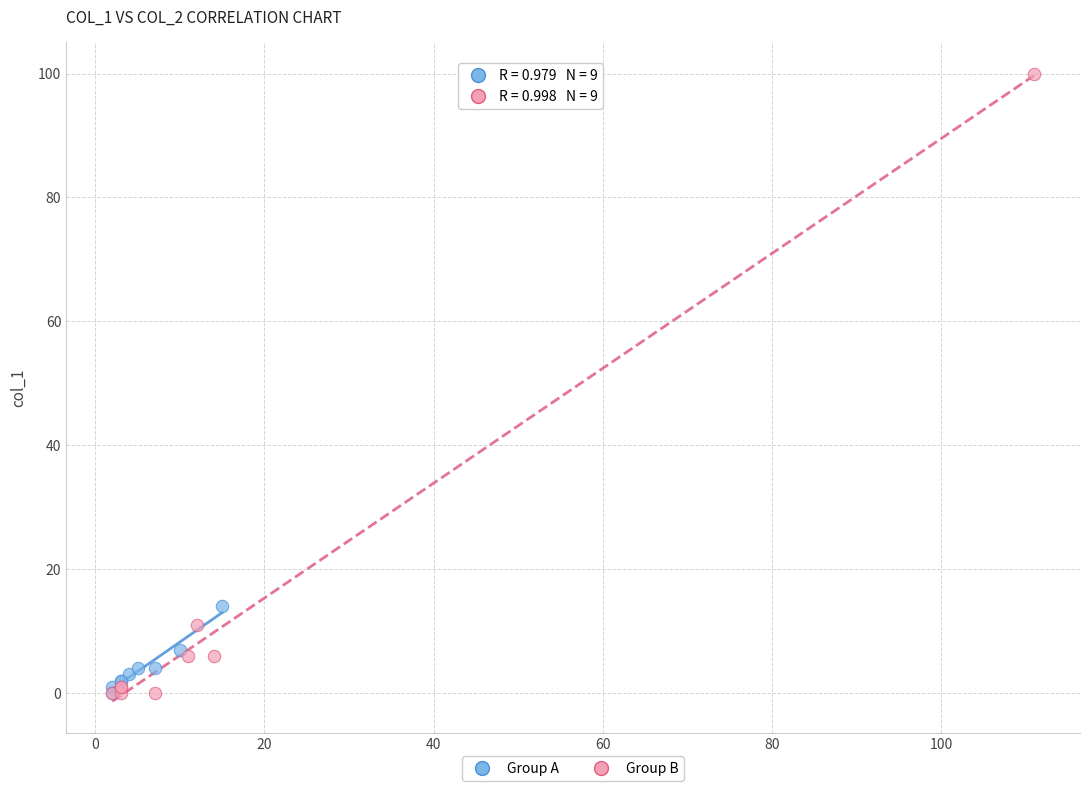

What are all the series names shown in the legend?

Group A, Group B